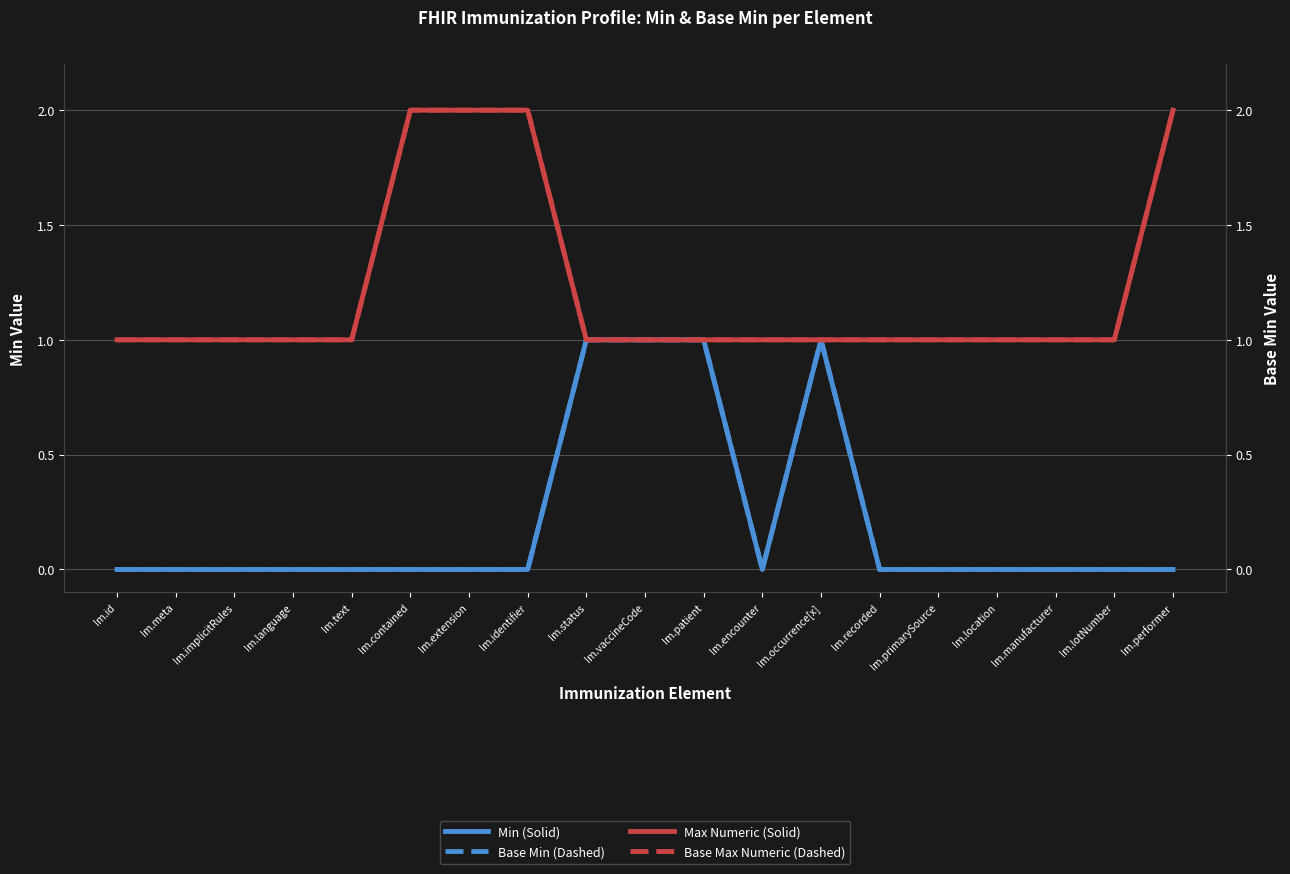

In Base Min (Dashed), how many points are lower than both neighbors (excluding endpoints)?

1